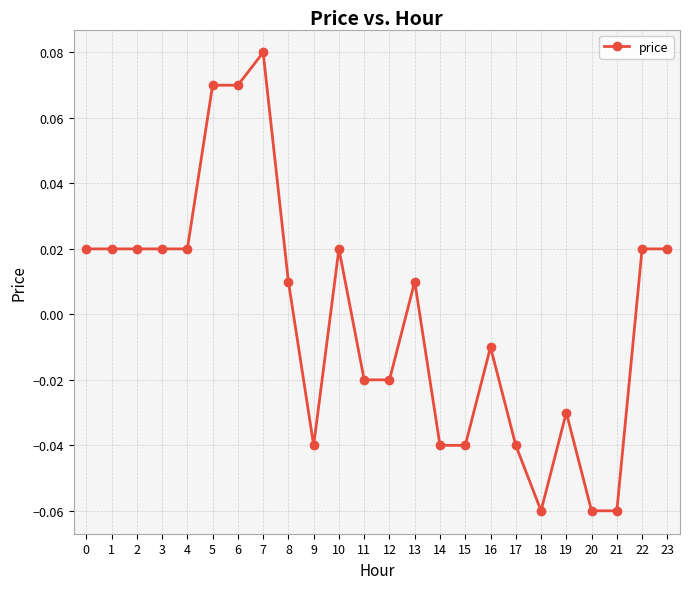

How many categories are shown in the chart?

24